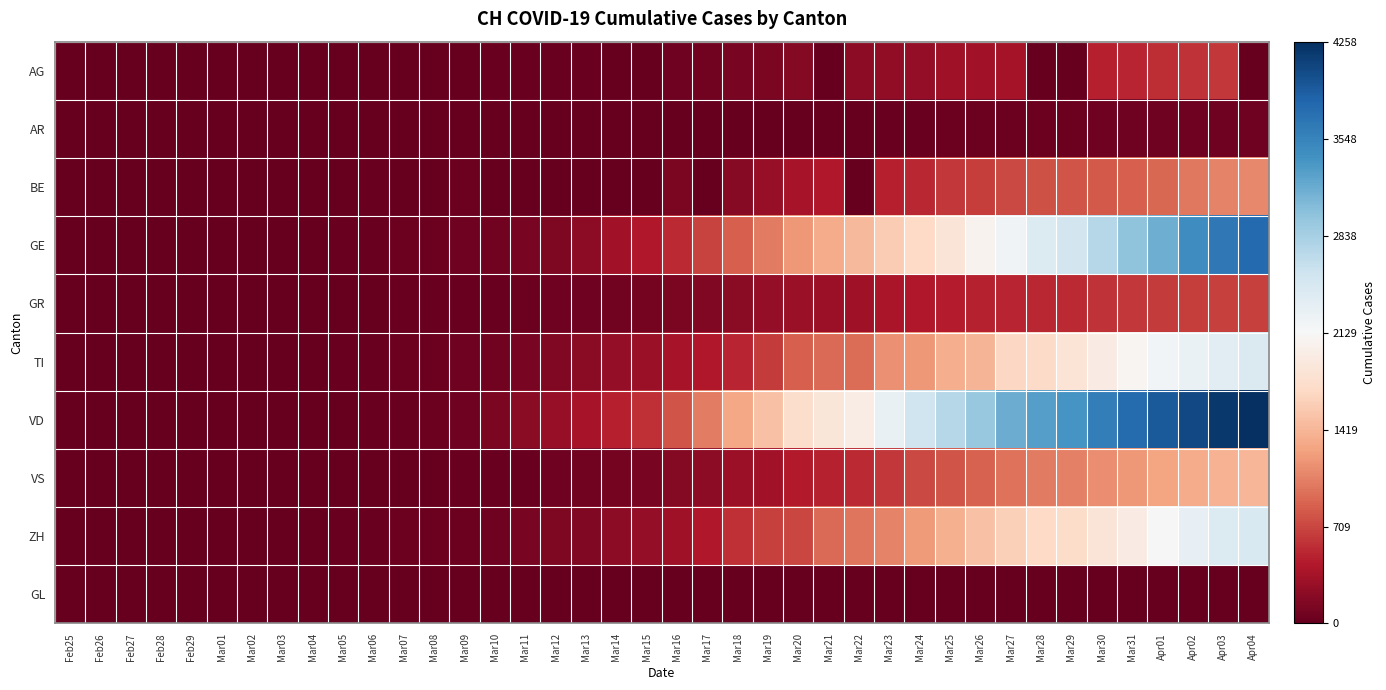

Which label corresponds to the largest value in the chart?

Apr04